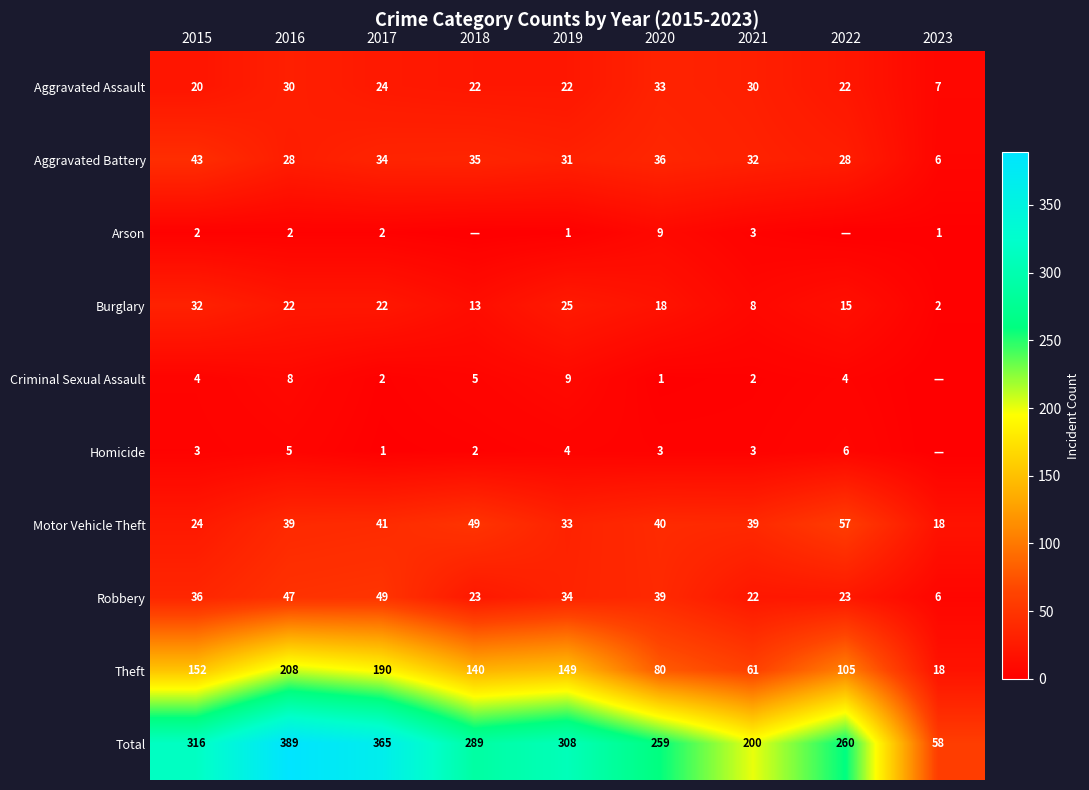

What is the average value of the Aggravated Battery series?

30